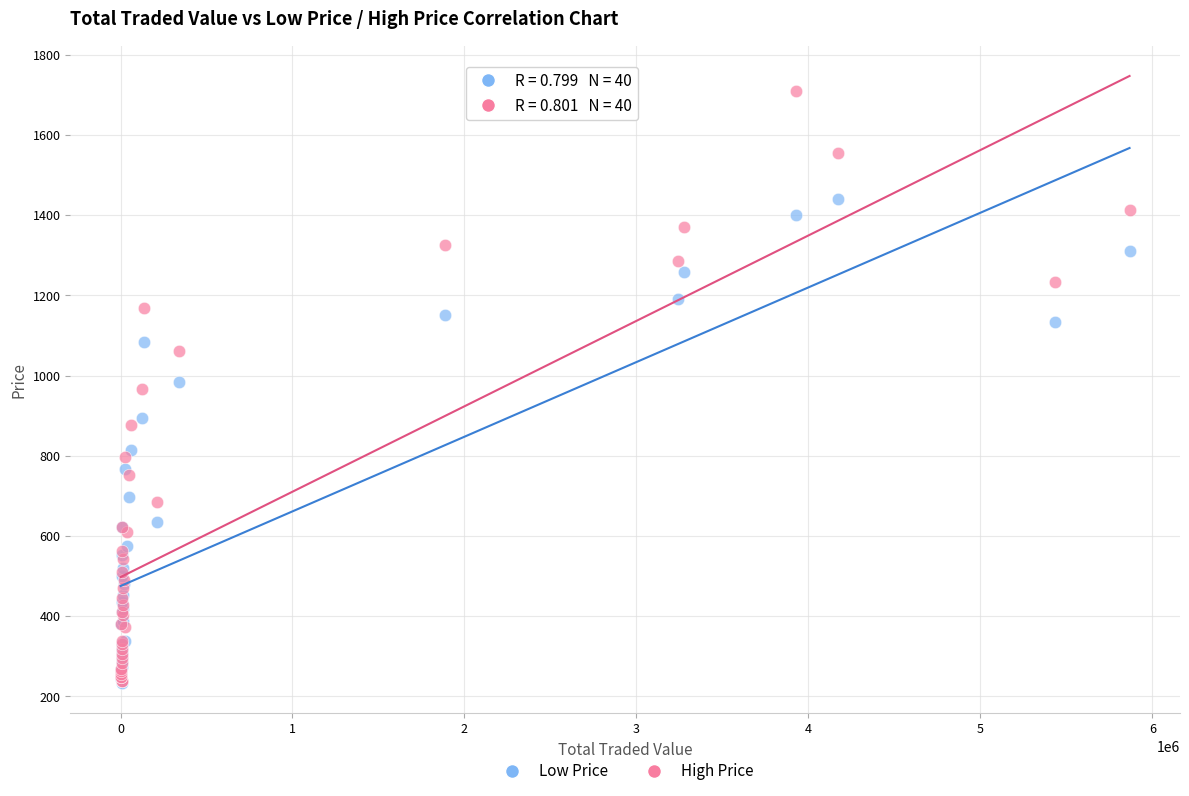

What are all the series names shown in the legend?

Low Price, High Price